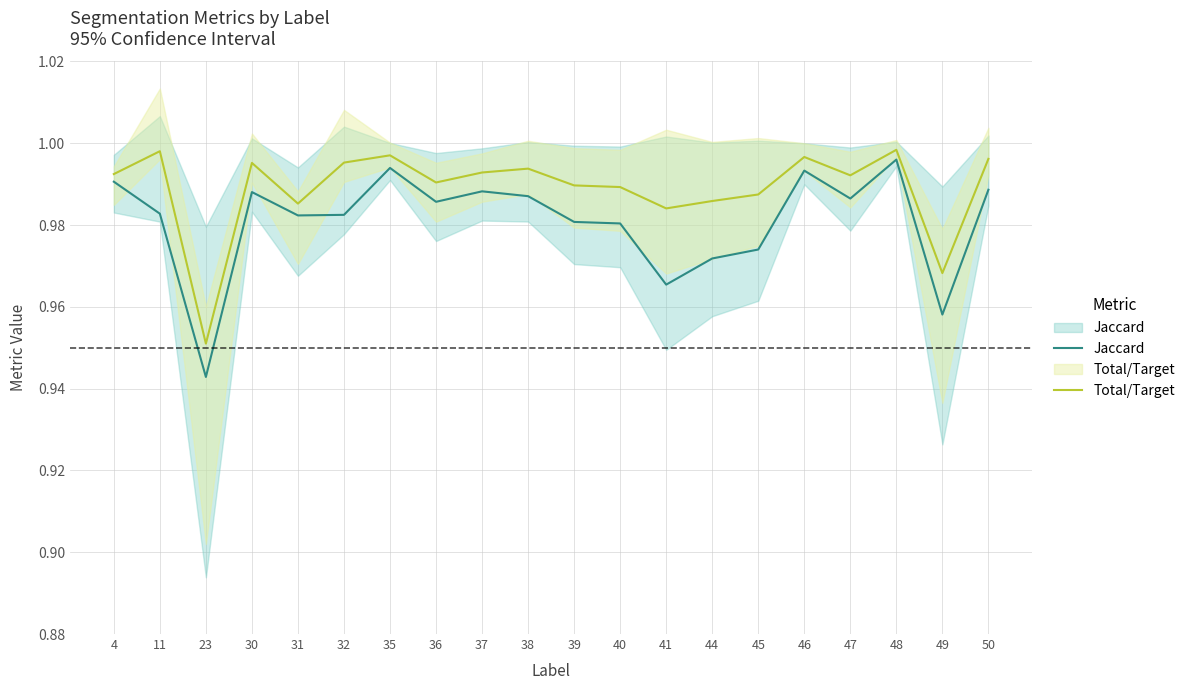

The value of Total/Target at 48 is 1.0. True or false?

True